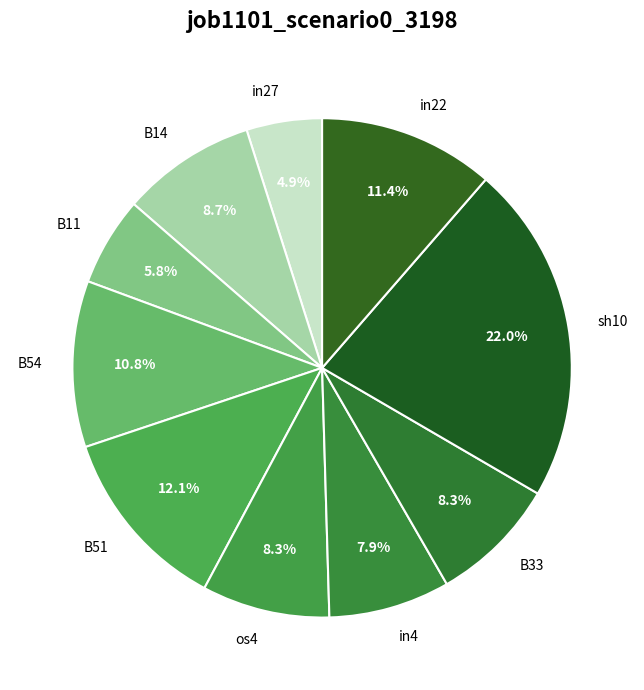

To the nearest percent, what is the difference between the largest and smallest slice percentages?

17%